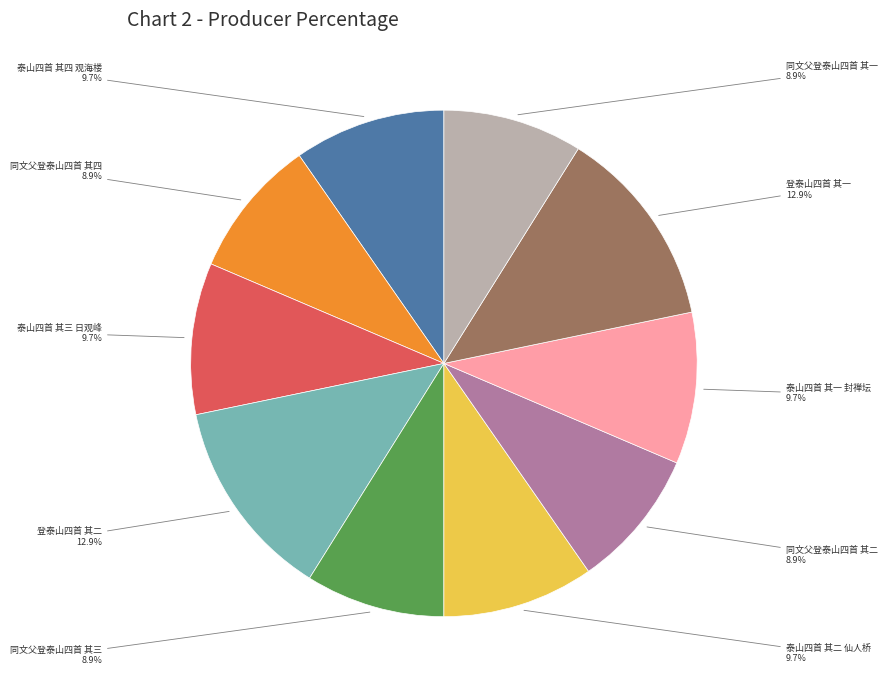

Is there a majority slice in this chart?

No